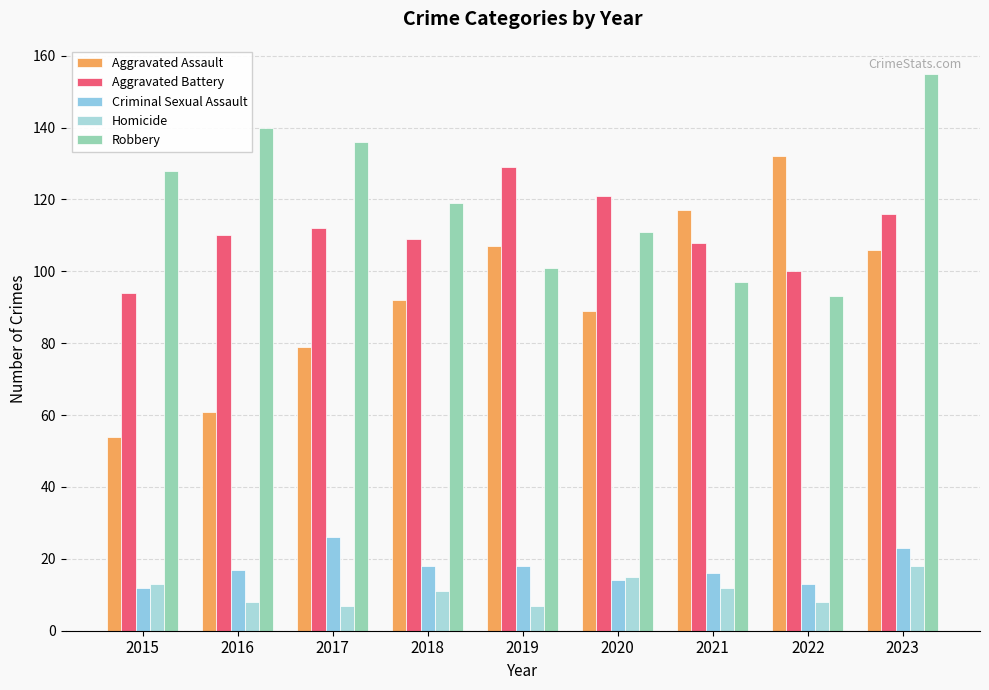

How many distinct data groups are displayed?

5